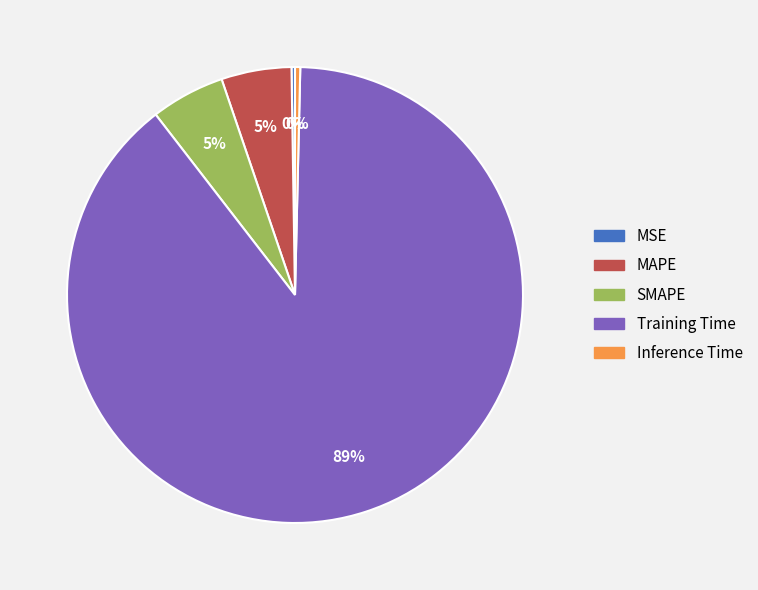

Do MAPE and SMAPE together represent more than half of the pie?

No